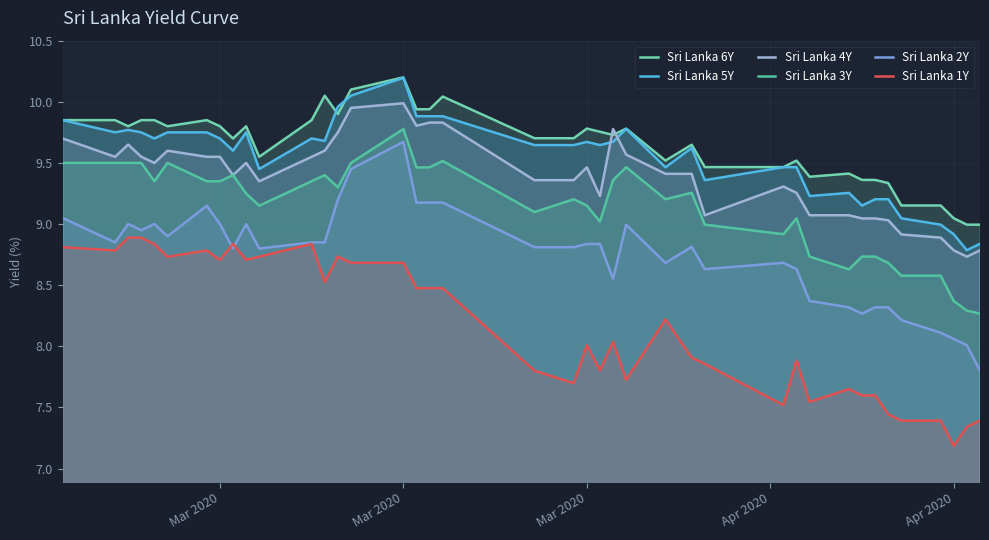

Which series has the largest total across all categories?

Sri Lanka 6Y